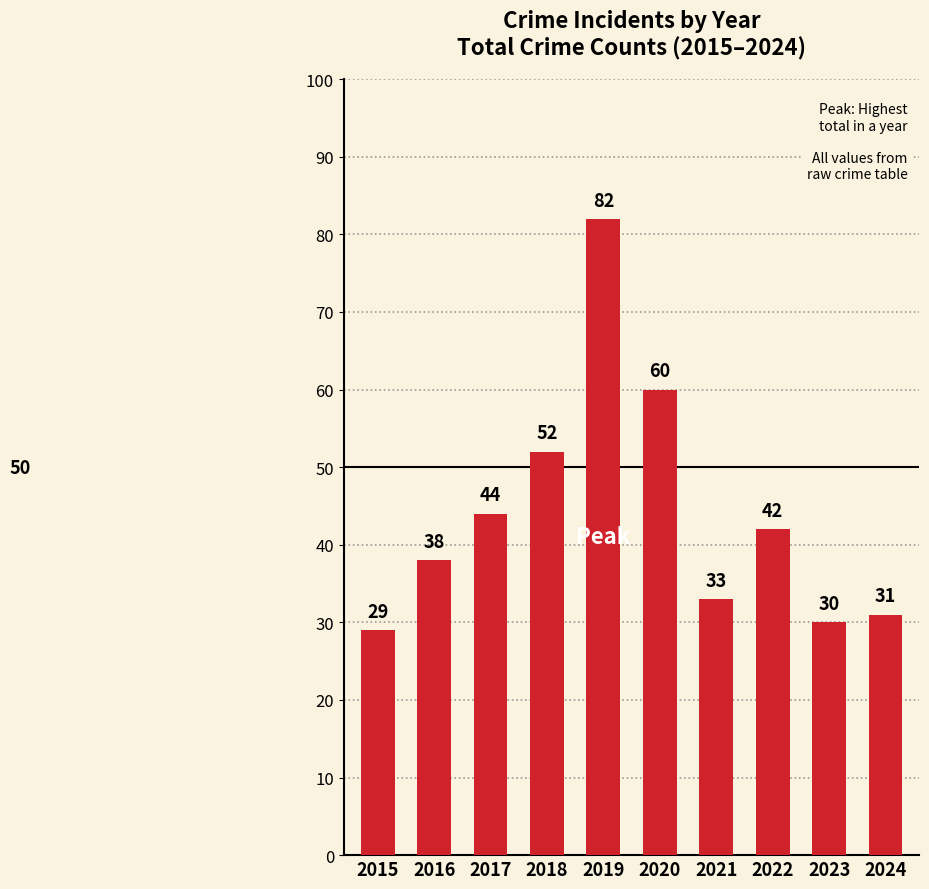

What is the difference between the maximum and minimum values?

53